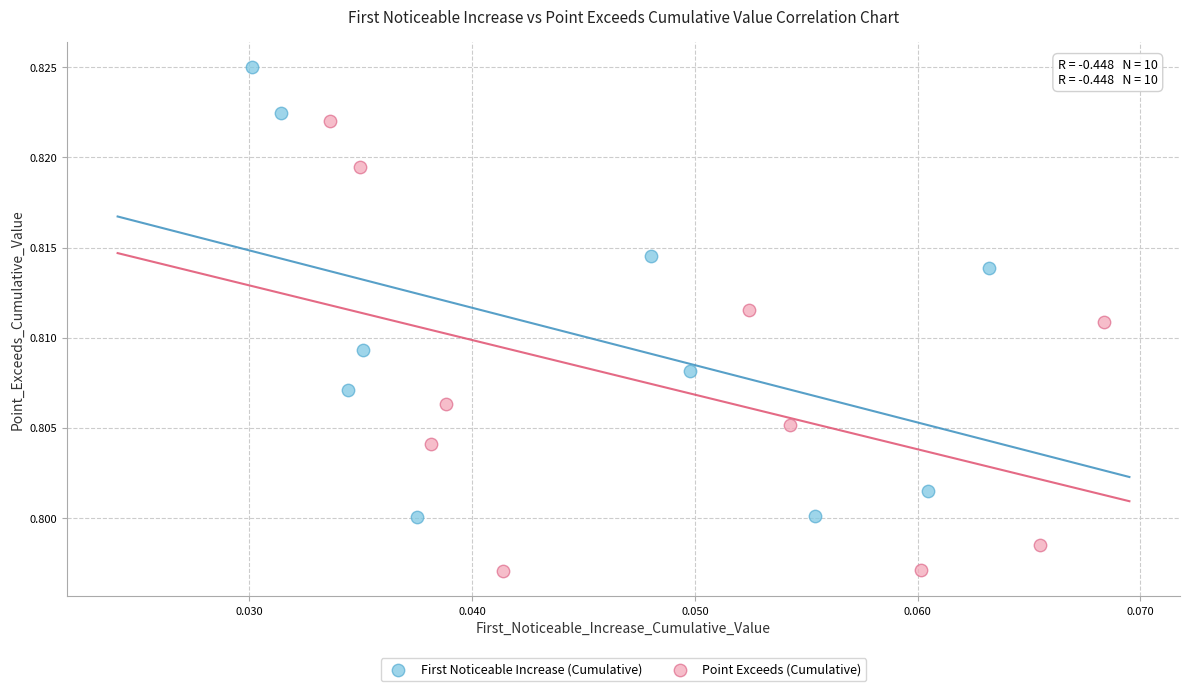

Which series reaches the minimum Y coordinate?

Point Exceeds (Cumulative)